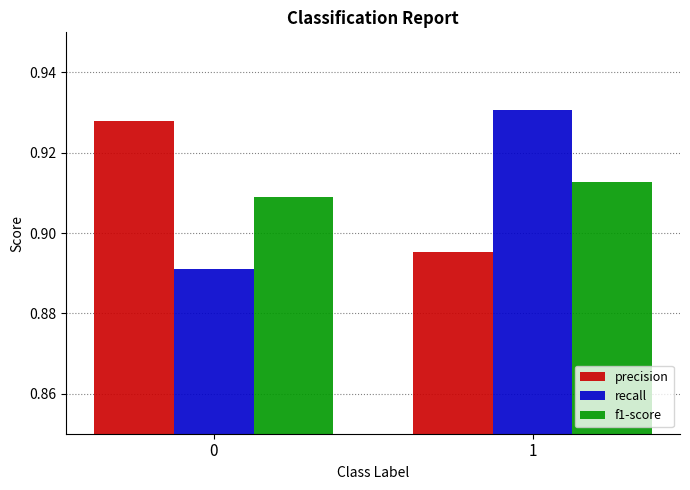

Which category has the lowest value in the precision series?

1